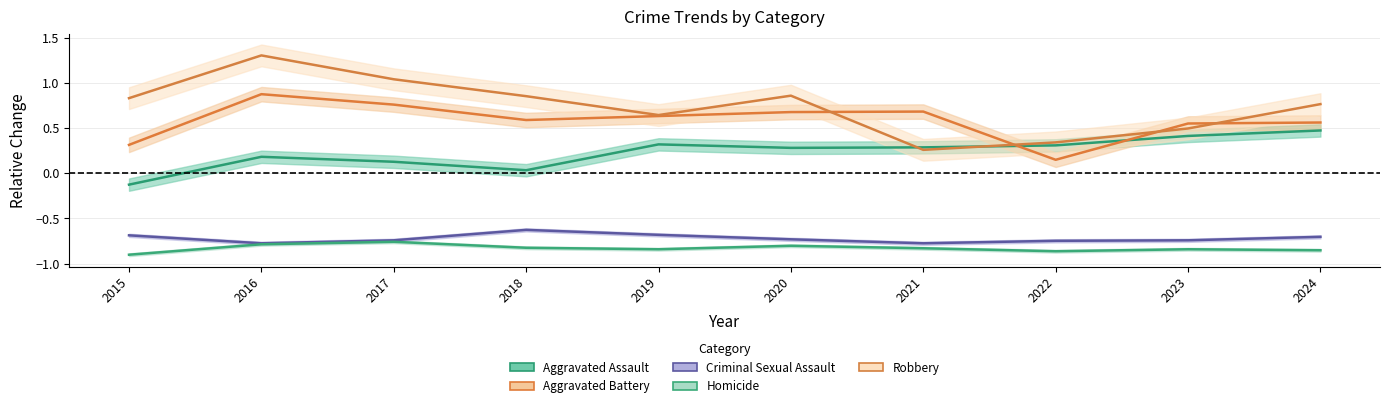

How many series are shown in this chart?

5